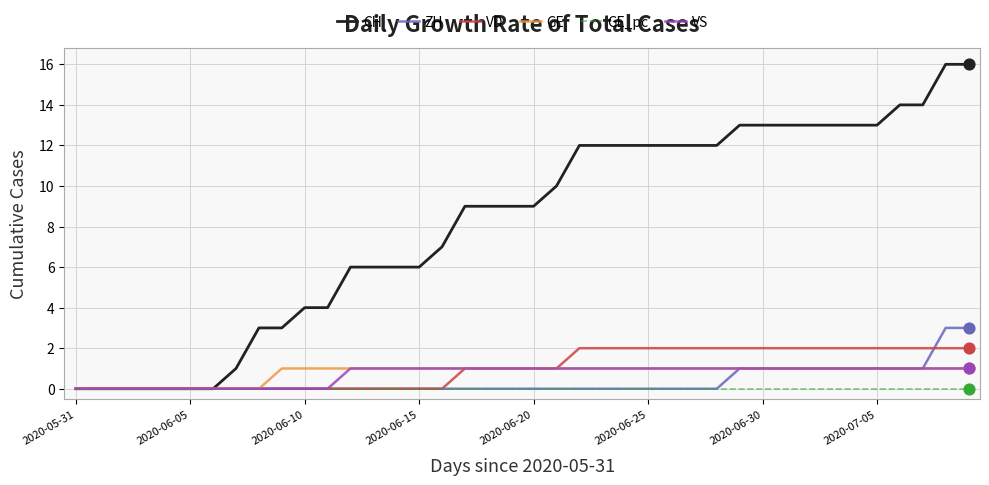

Which series has the largest total across all categories?

CH